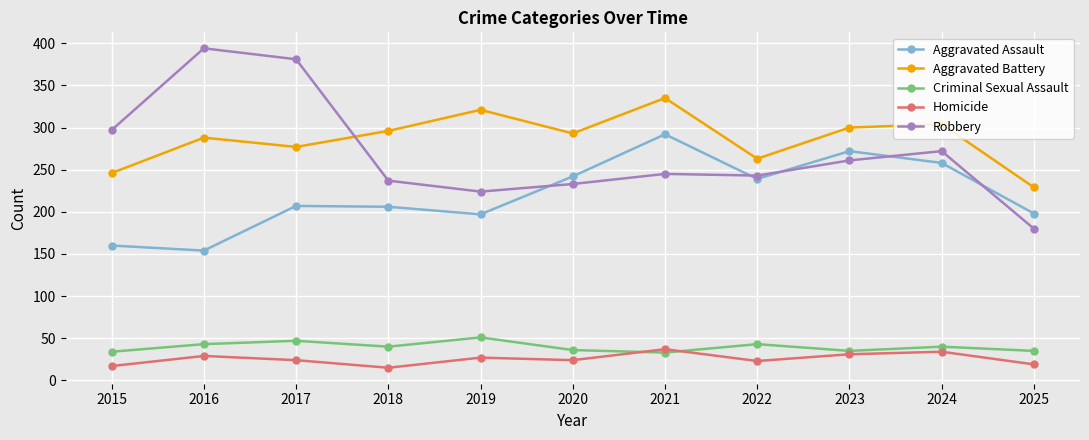

What is the spread (max minus min) of values at 2021?

302